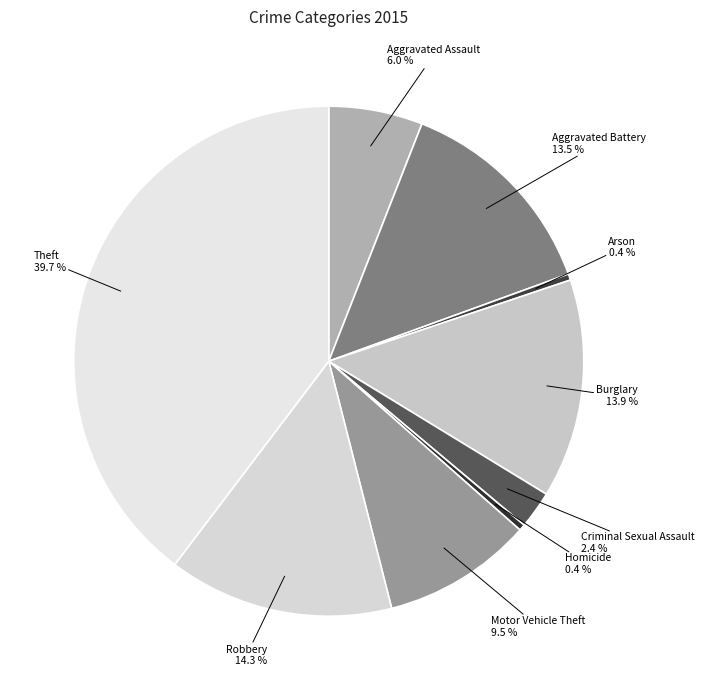

Is there any slice that represents more than half of the pie?

No